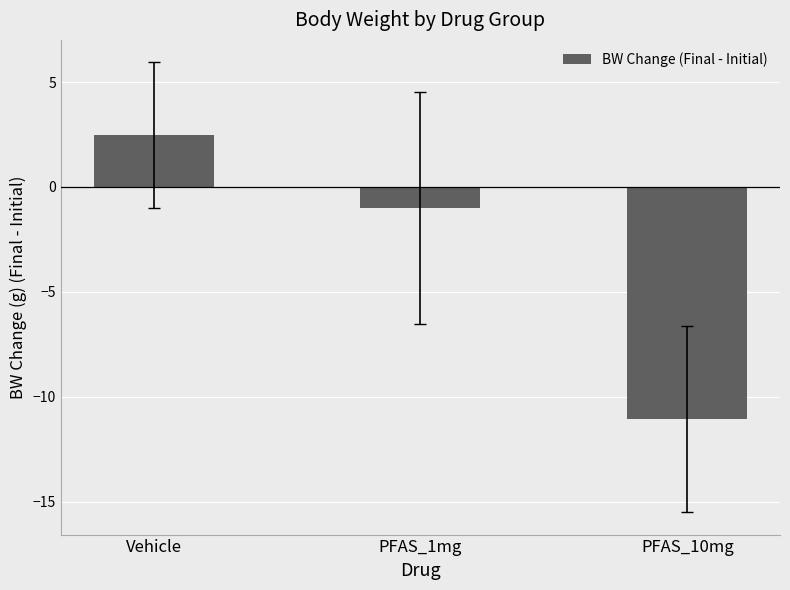

What position from the right is Vehicle?

3